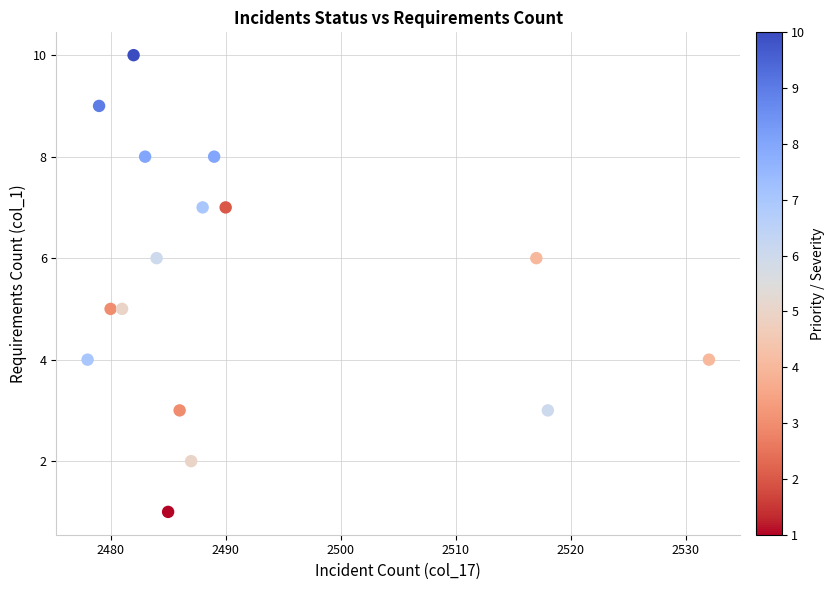

What is the range of Y values (max minus min)?

9